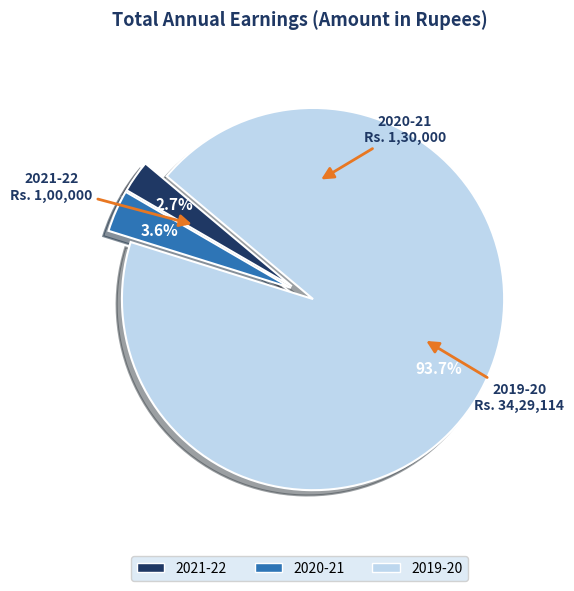

Is it true that 2021-22 is 3% of the pie?

True